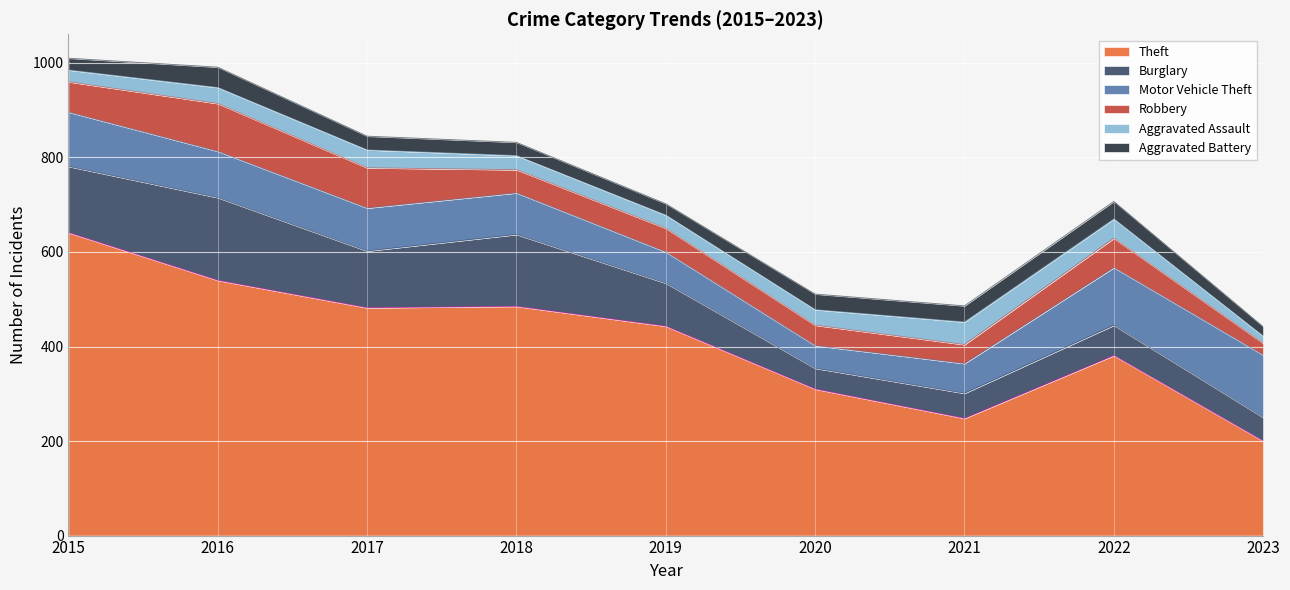

True or false: Burglary and Robbery cross at least once.

False